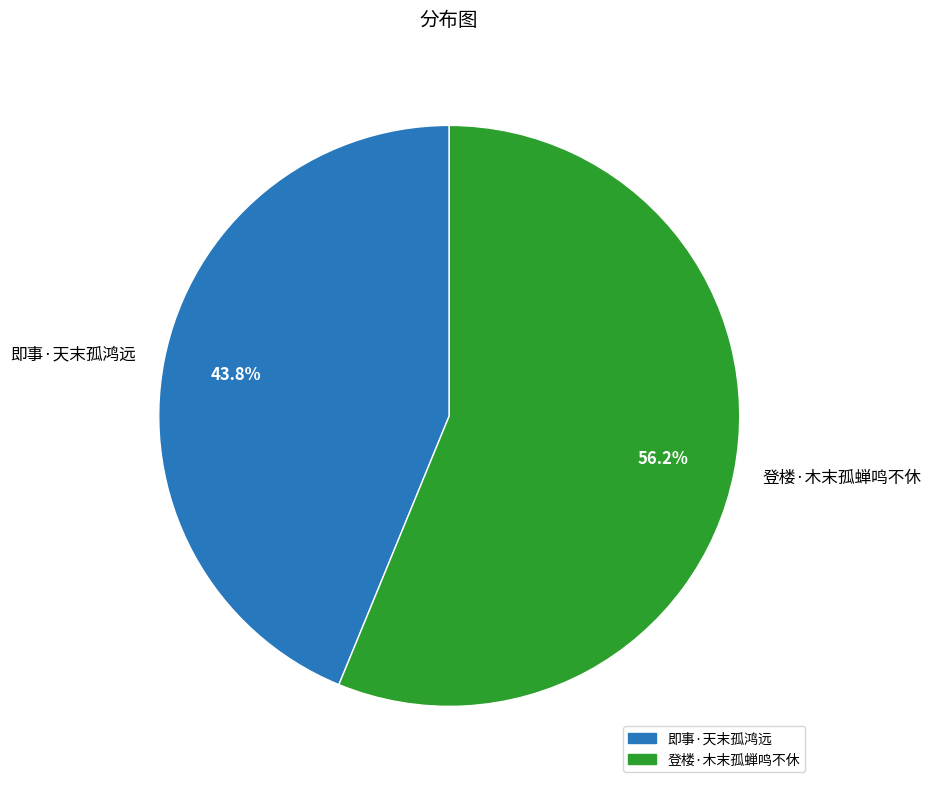

What is the total percentage of 即事·天末孤鸿远 and 登楼·木末孤蝉鸣不休?

100.0%